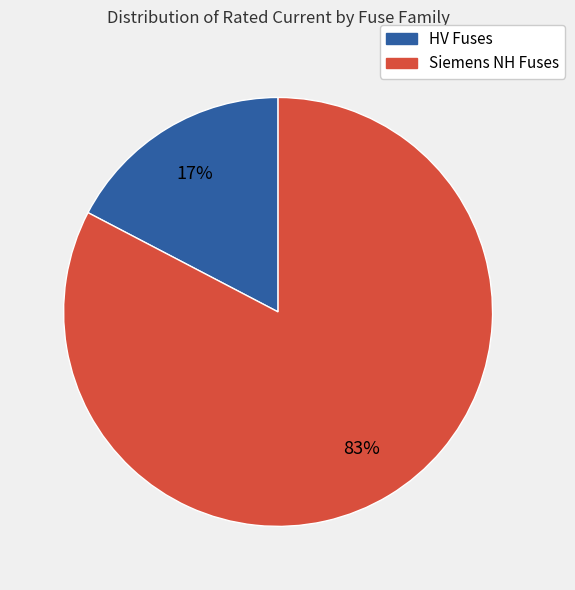

Is there any slice that represents more than half of the pie?

Yes